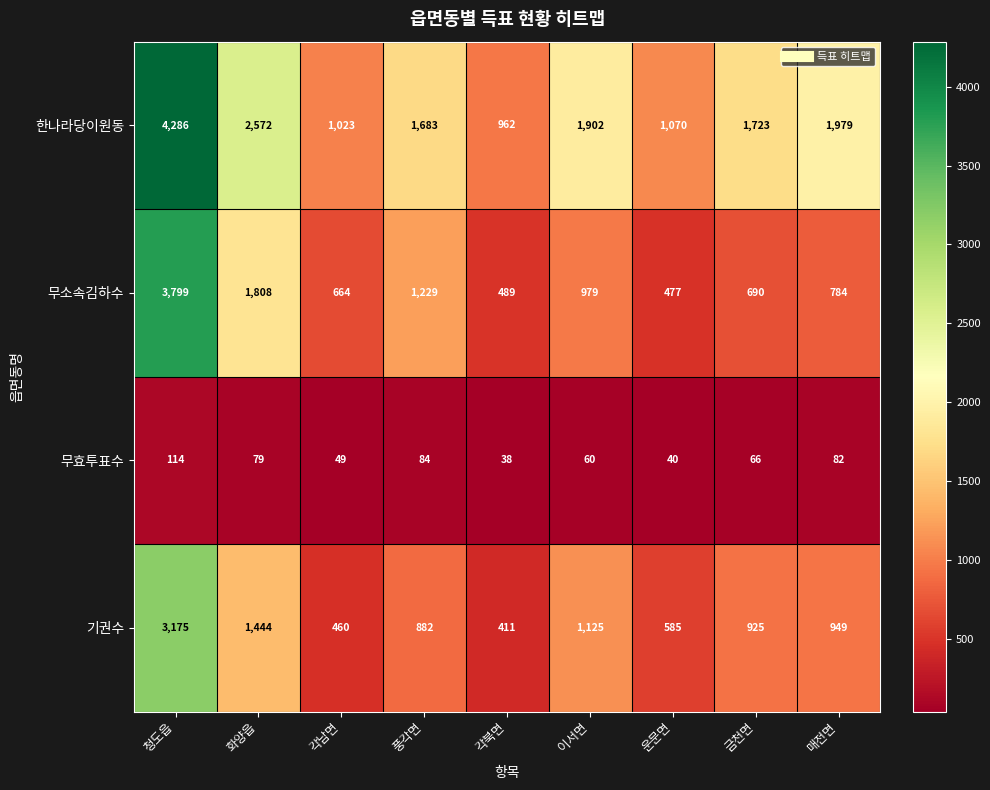

What is the average value of the 기권수 series?

1106